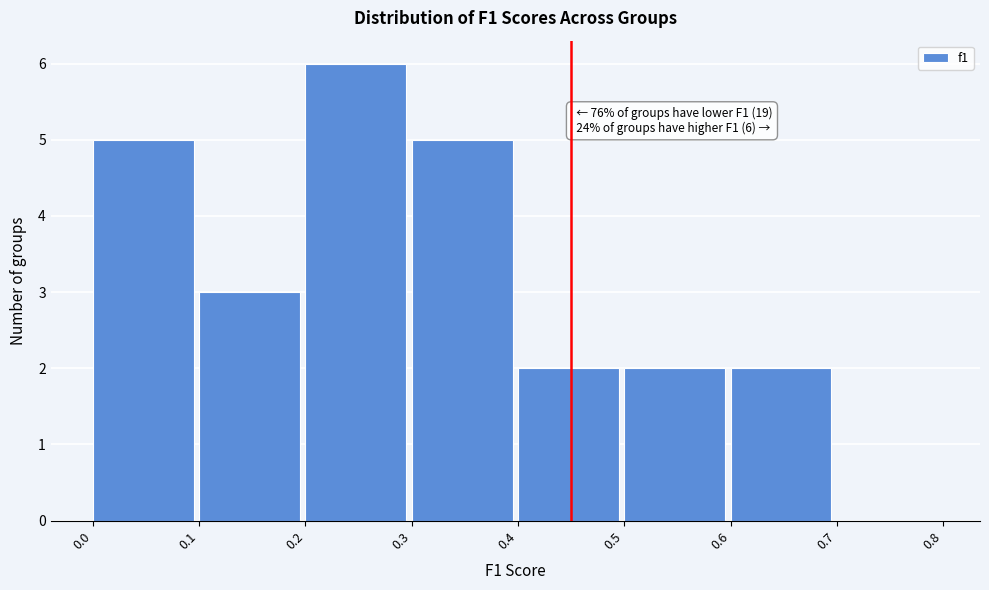

Over which range of the x-axis is the bar tallest?

0.2 to 0.3